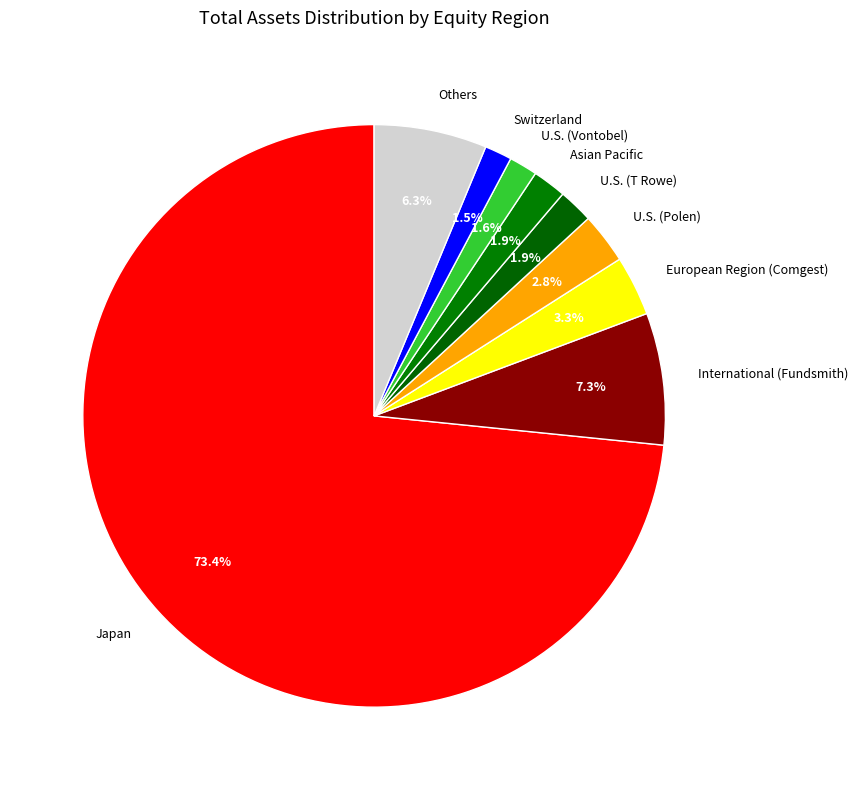

Is the sum of Japan and Others greater than half?

Yes